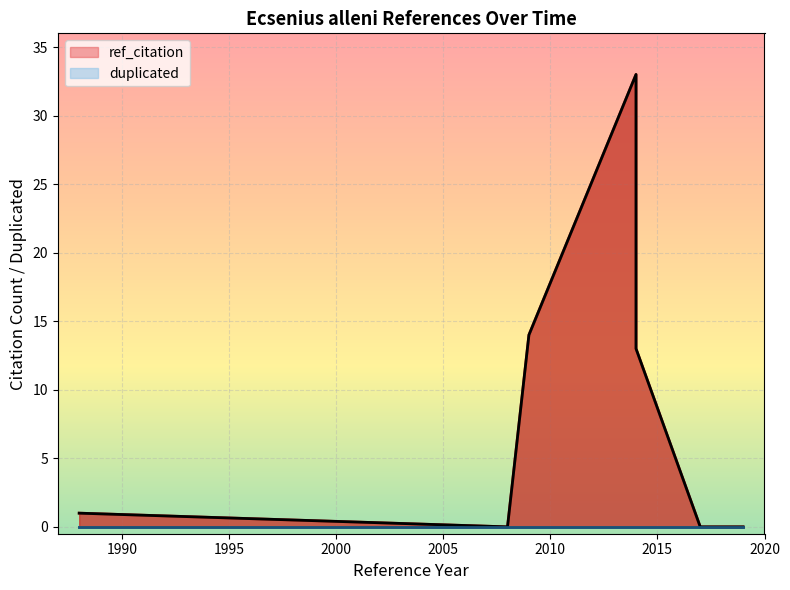

Reading left to right, transcribe all the data shown in this chart.

1	0	14	33	13	0	0